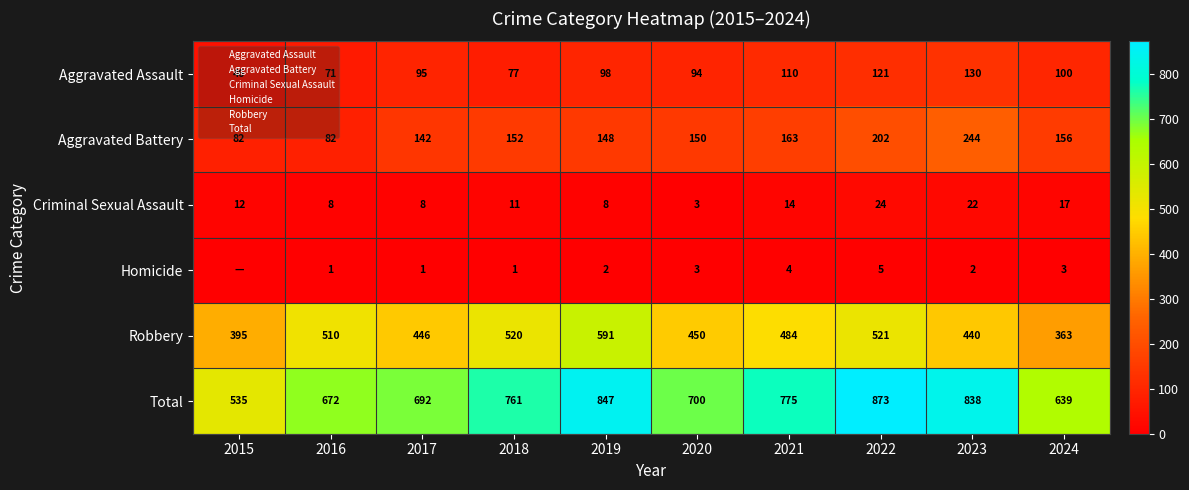

Which has a higher value, 2020 or 2016?

2020